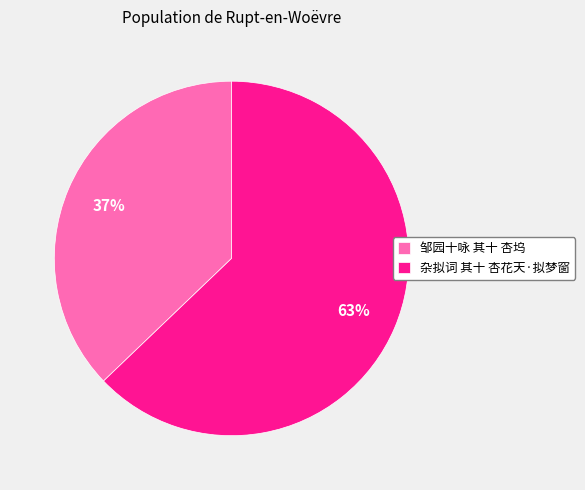

Is 杂拟词 其十 杏花天·拟梦窗 the majority of the pie?

Yes